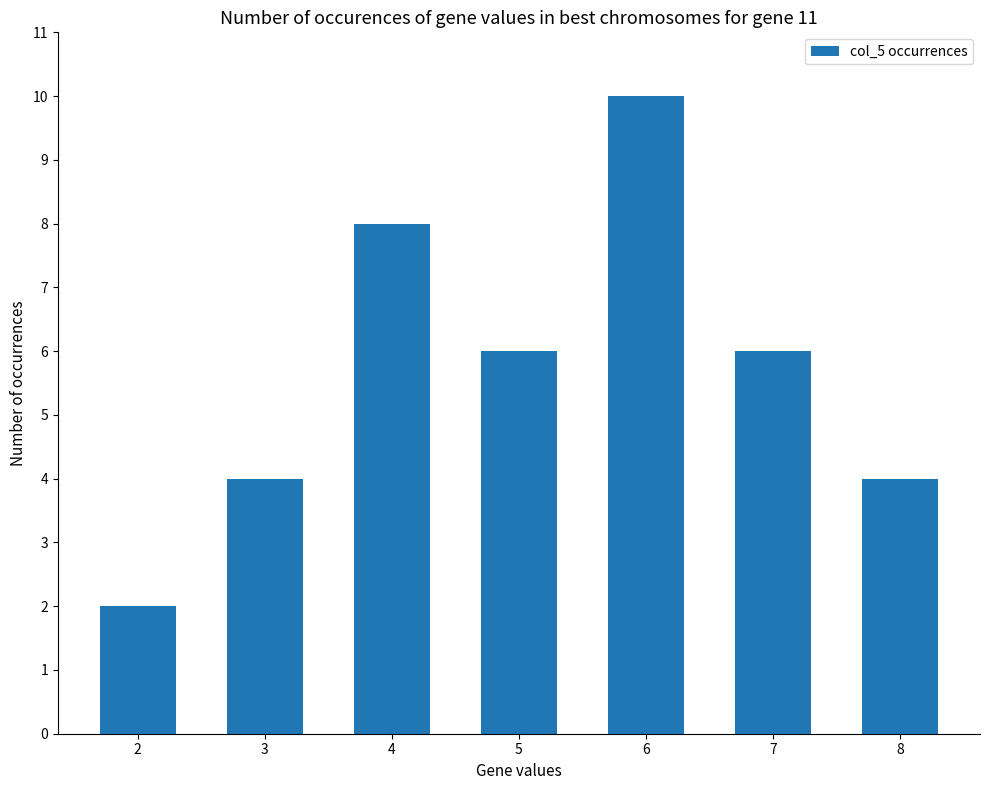

True or false: the data shows 10 at 5.

False